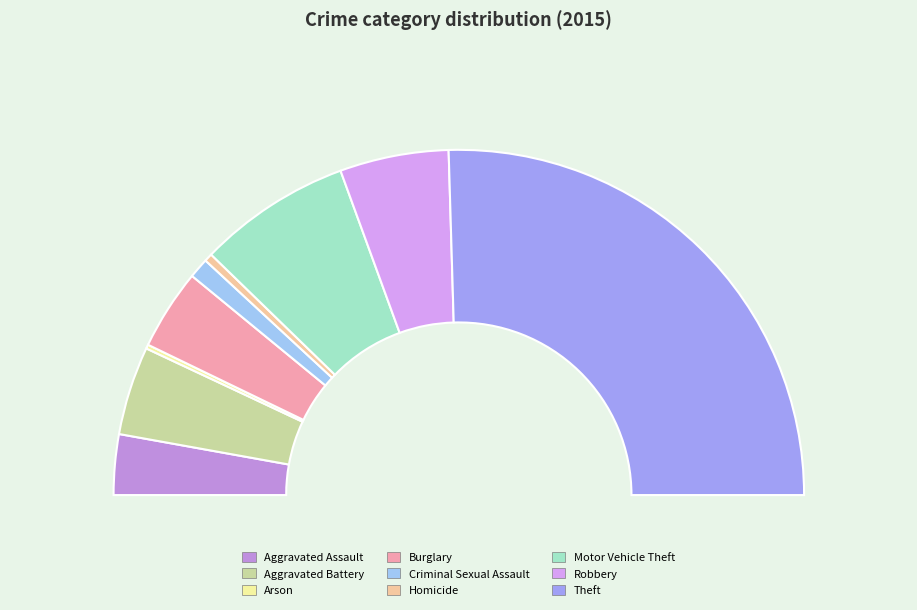

Combined, what portion of the pie is Aggravated Battery and Homicide?

9.1%